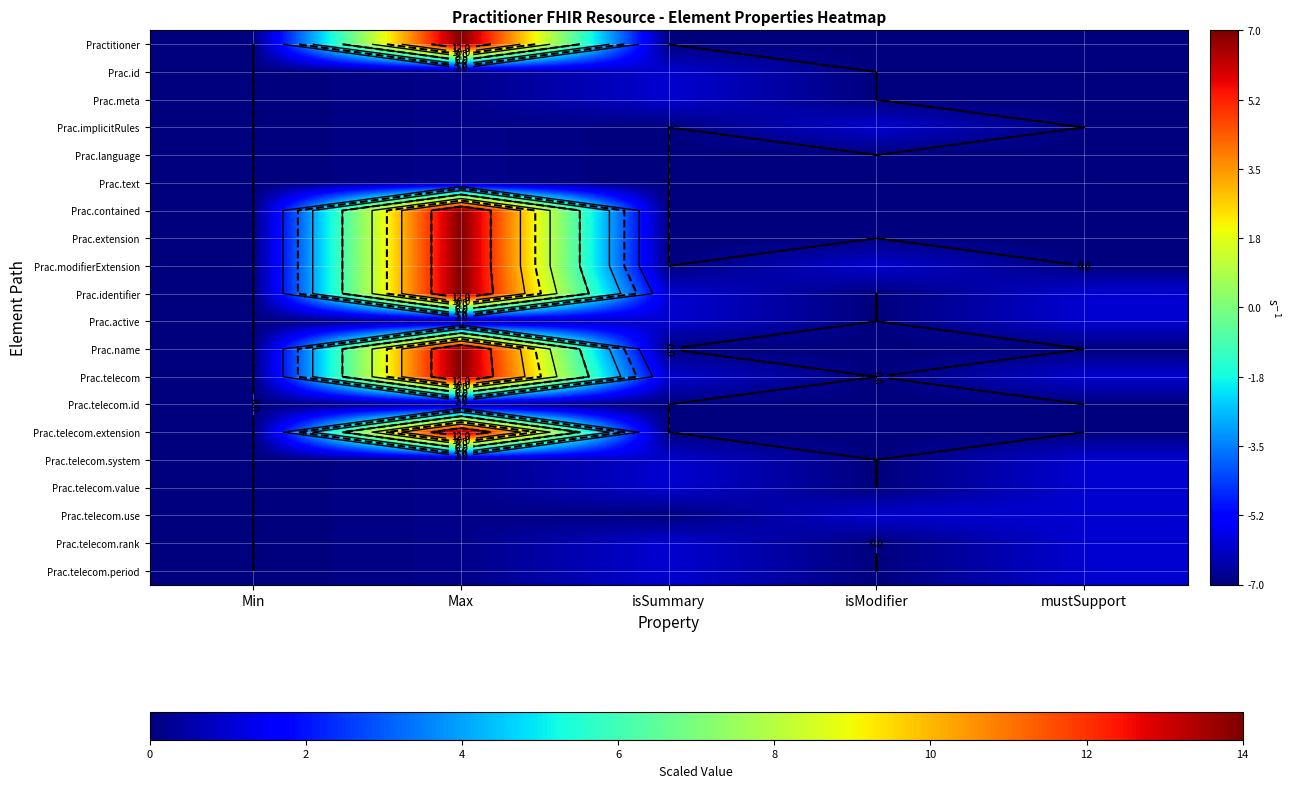

Rank the series by their maximum value, from lowest to highest.

Prac.language, Prac.text, Prac.telecom.id, Prac.id, Prac.meta, Prac.implicitRules, Prac.active, Prac.telecom.system, Prac.telecom.value, Prac.telecom.use, Prac.telecom.rank, Prac.telecom.period, Practitioner, Prac.contained, Prac.extension, Prac.modifierExtension, Prac.identifier, Prac.name, Prac.telecom, Prac.telecom.extension